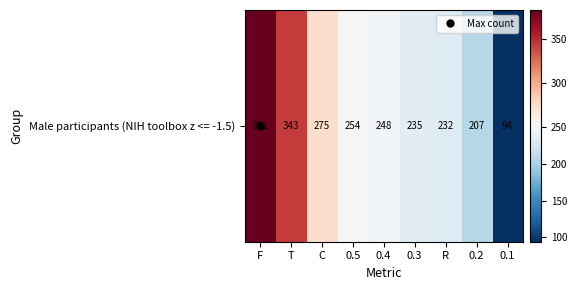

Is it true that the value at F is 141?

False